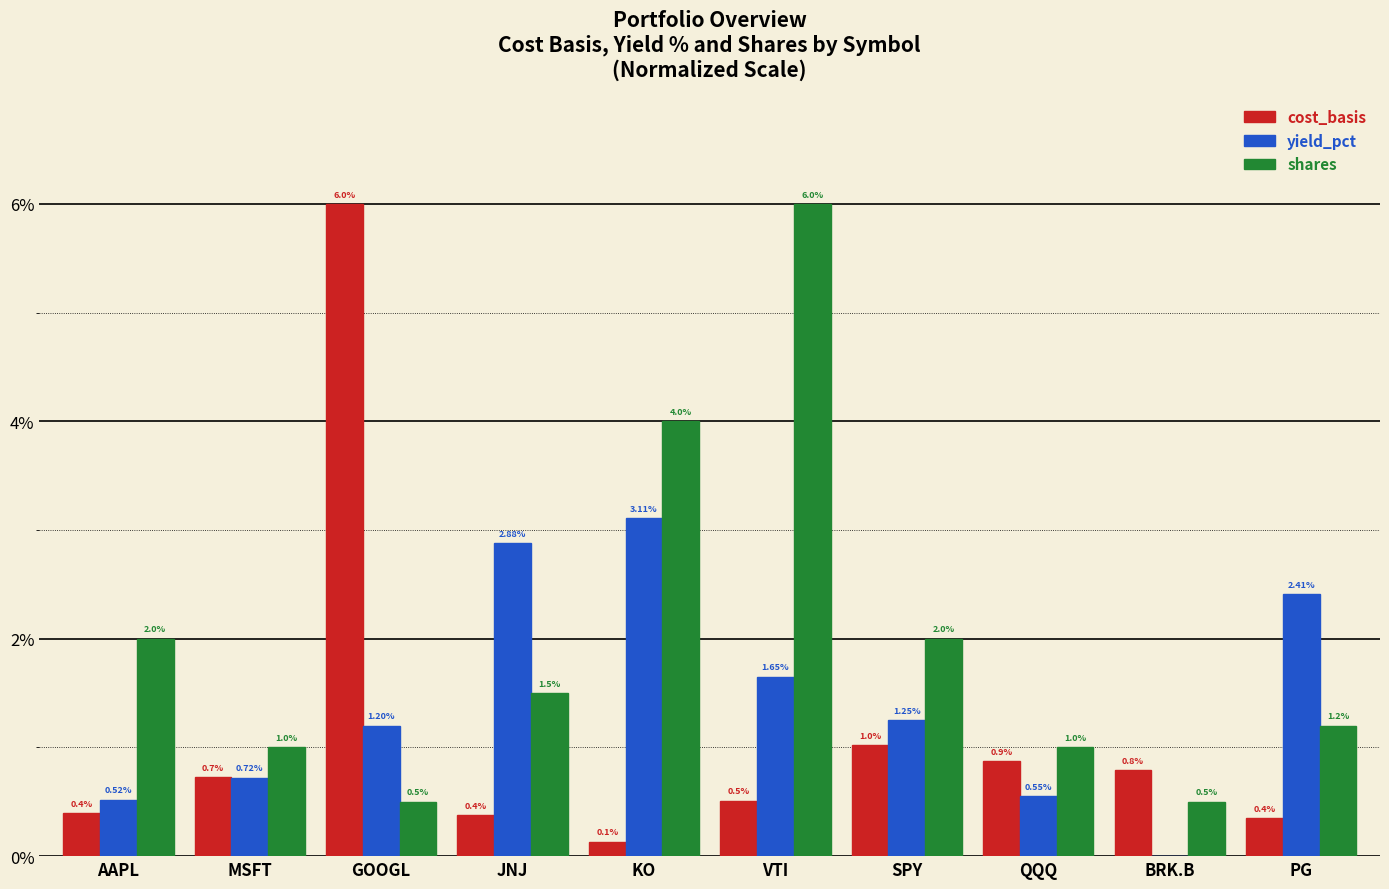

Is the value of shares at AAPL greater than the value of cost_basis at MSFT?

Yes